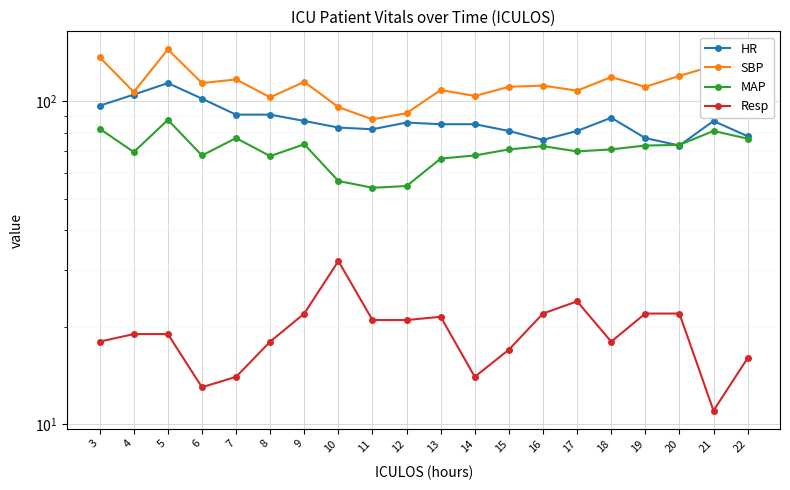

How many distinct data groups are displayed?

4